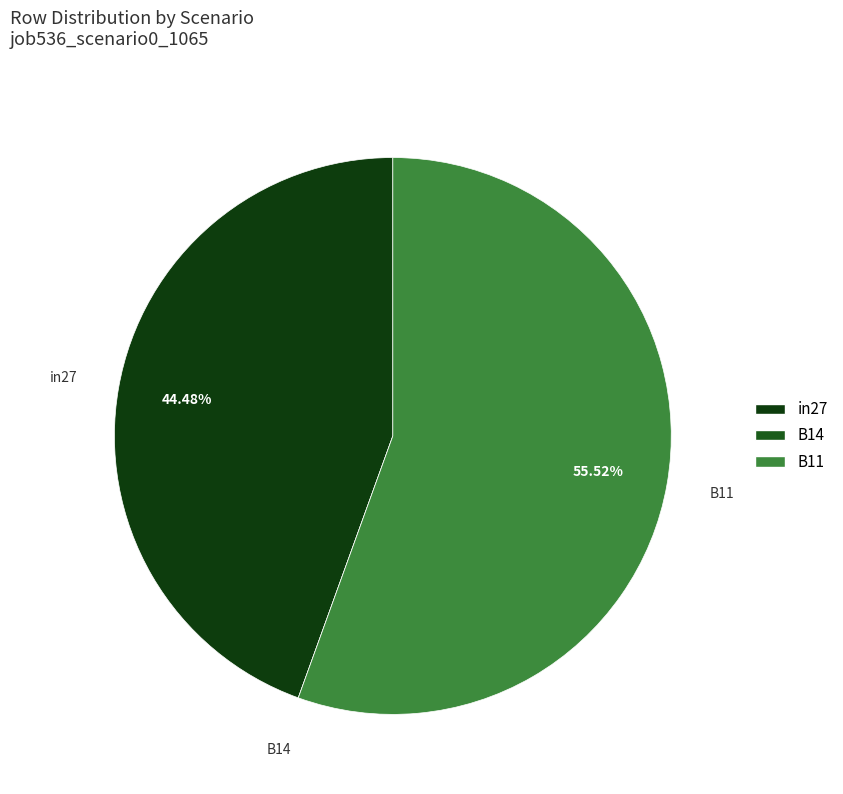

To the nearest percent, what is the difference between the largest and smallest slice percentages?

56%